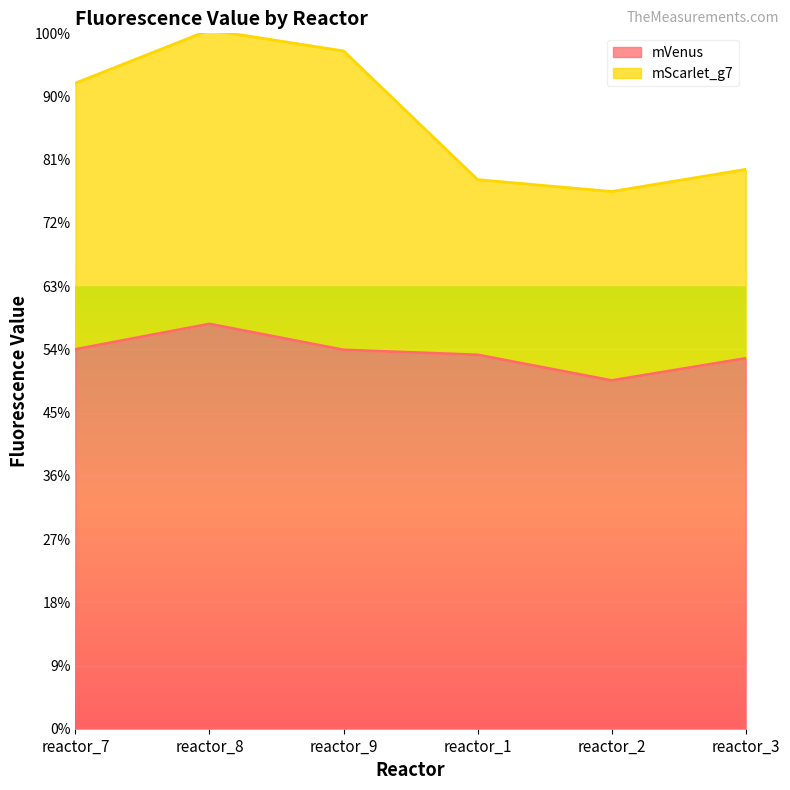

Where is the first local minimum for mVenus?

reactor_2